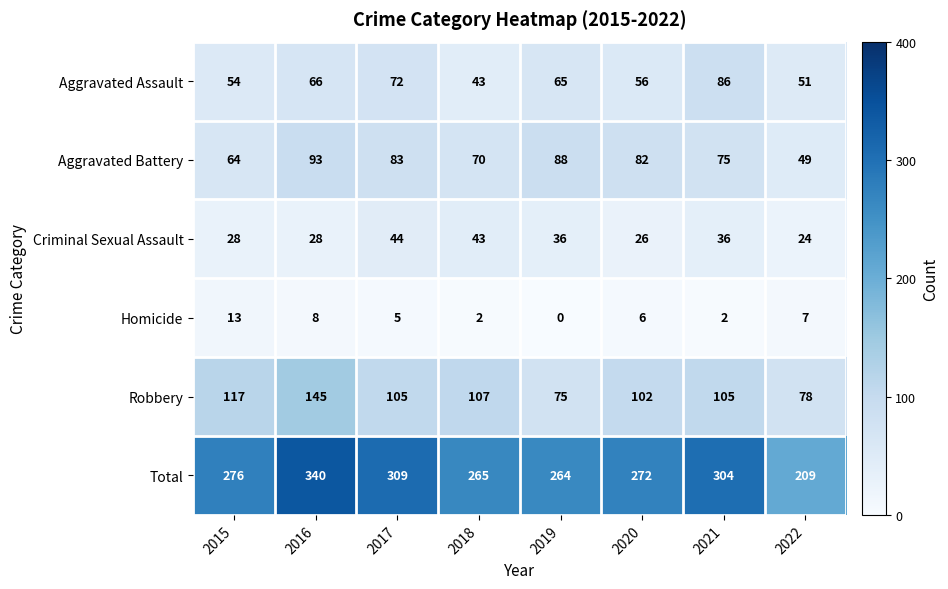

At which label is Aggravated Battery closest to 71?

2018